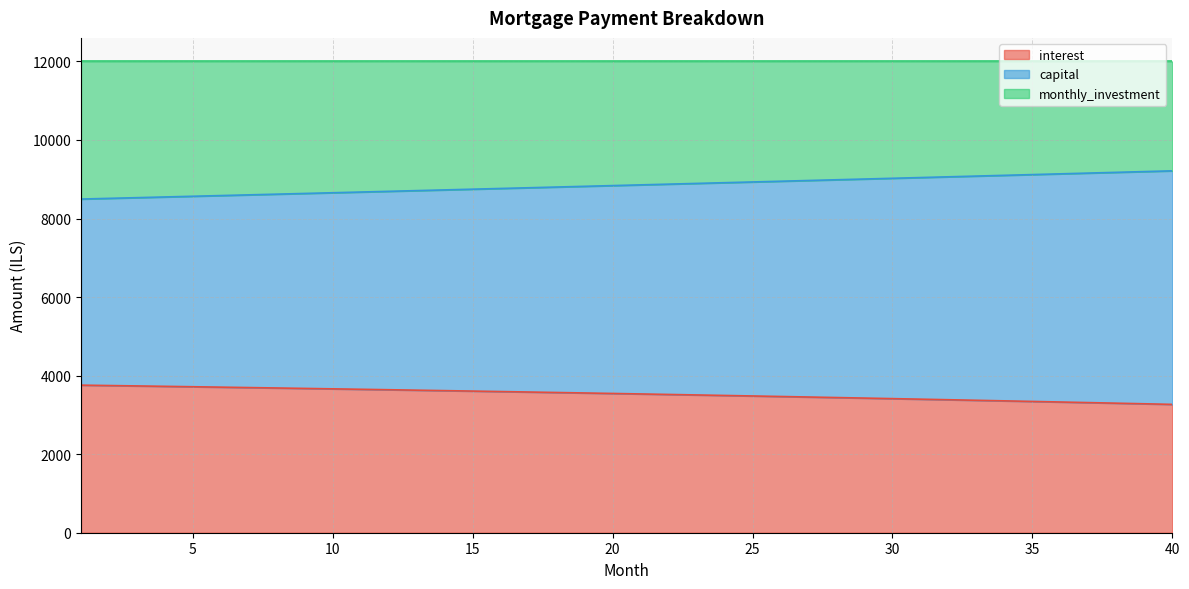

What is the difference between the maximum and minimum values in the interest series?

490.0